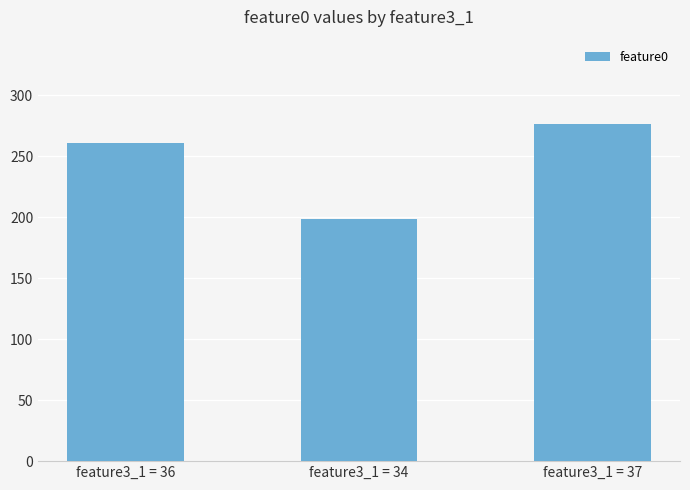

List the labels in order of value, smallest first.

feature3_1 = 34, feature3_1 = 36, feature3_1 = 37